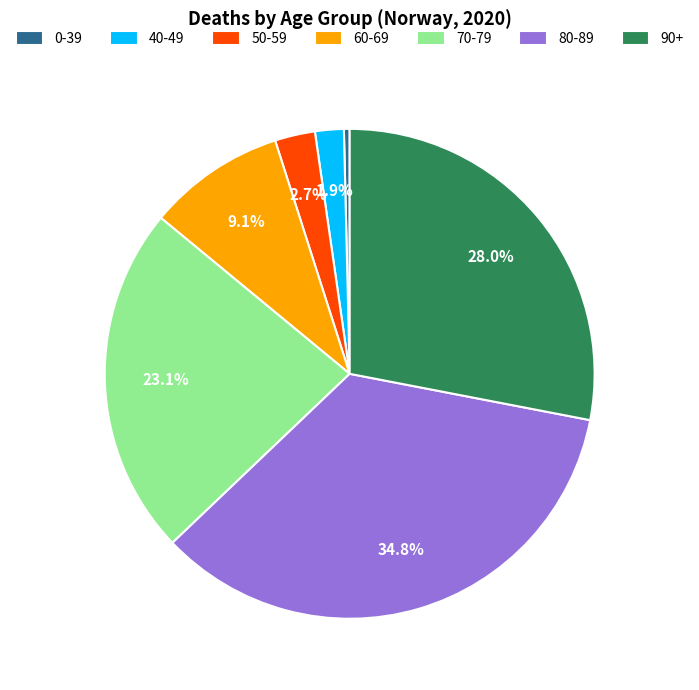

To the nearest percent, what is the average slice percentage?

14%